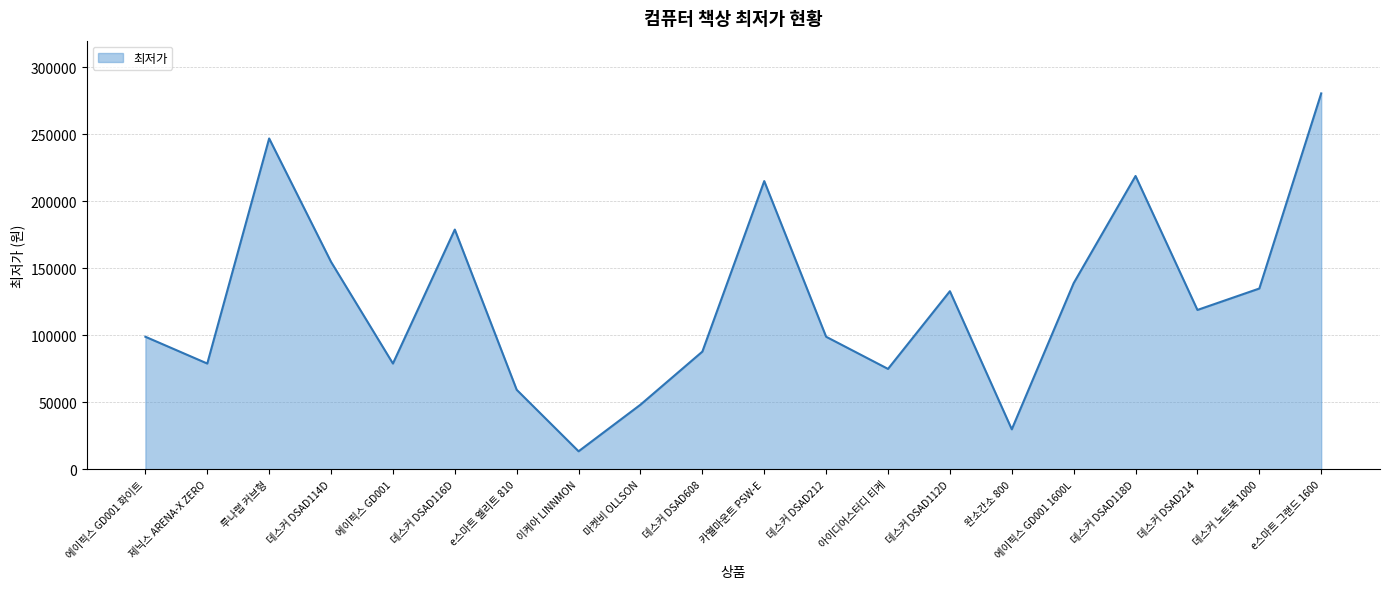

How many series are shown in this chart?

1